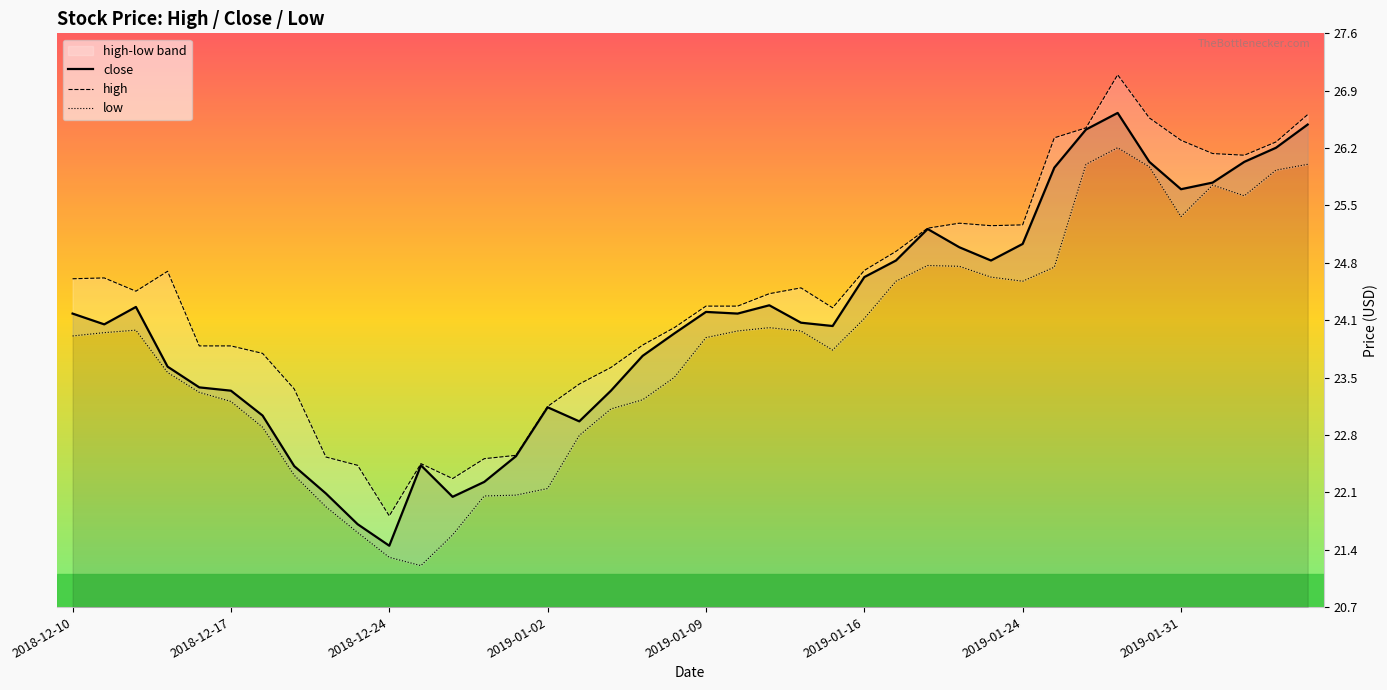

What is the spread (max minus min) of values at 2019-01-23?

0.6